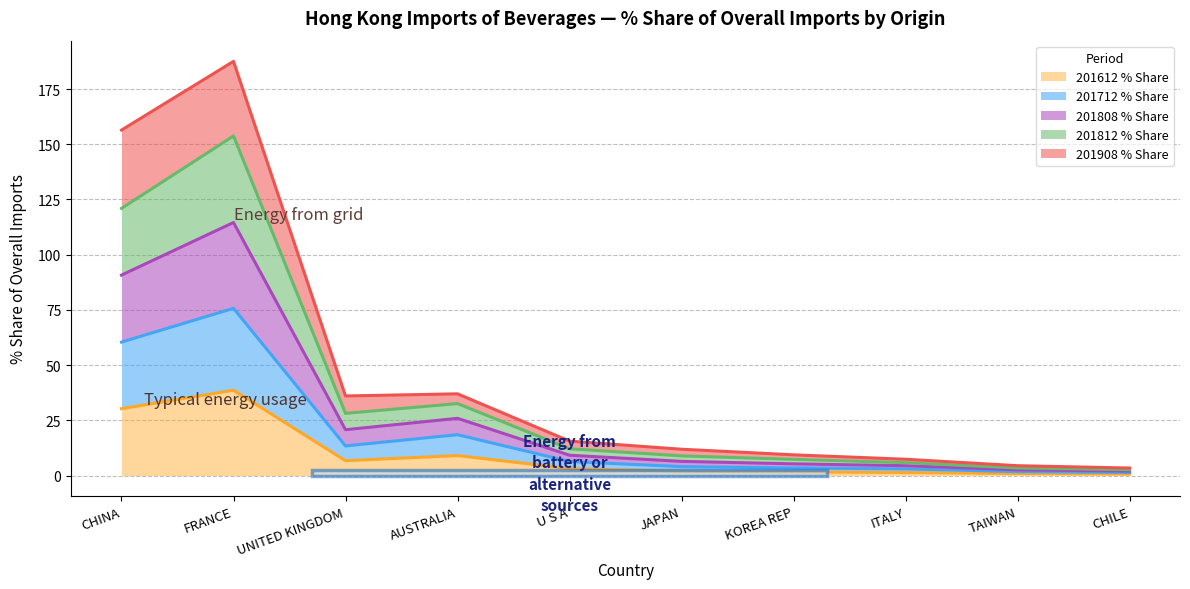

At which label does 201612 % Share reach its peak?

FRANCE